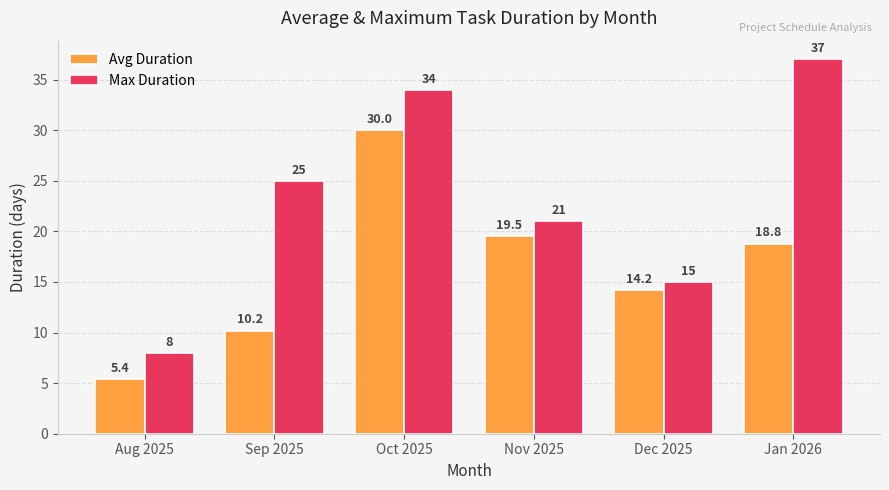

Which series has the largest range (max minus min)?

Max Duration